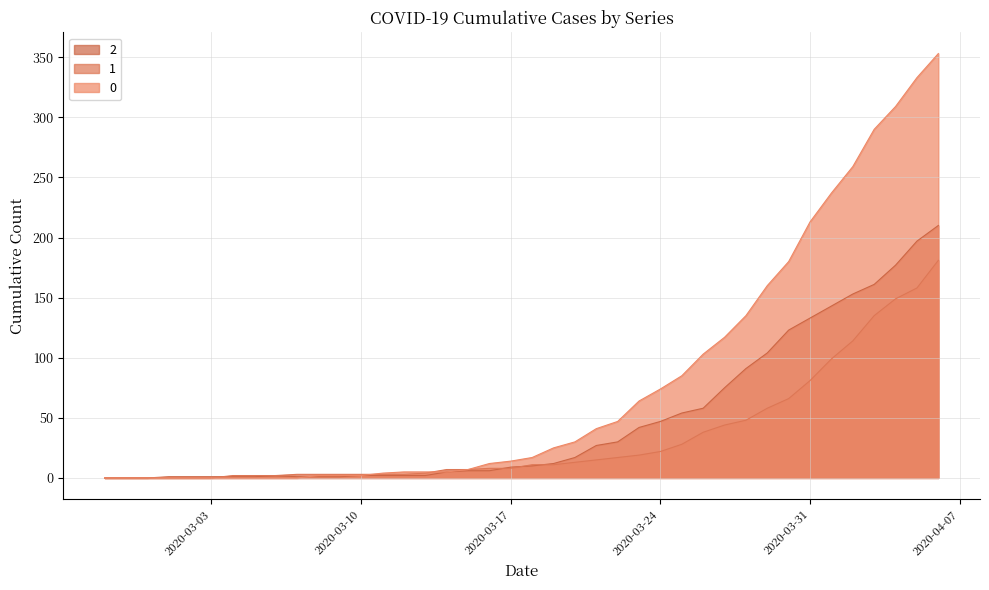

Does the chart display data point markers on the line(s)?

No